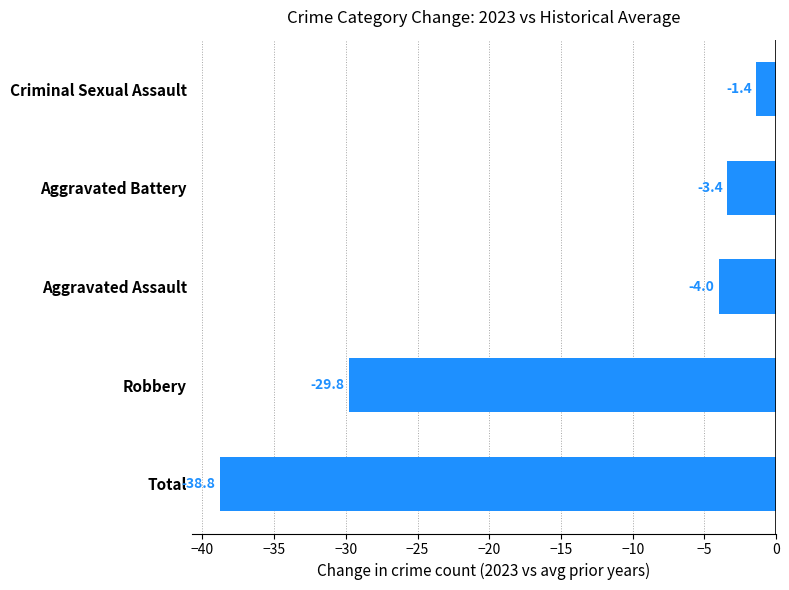

Which has a higher value, Aggravated Battery or Robbery?

Aggravated Battery